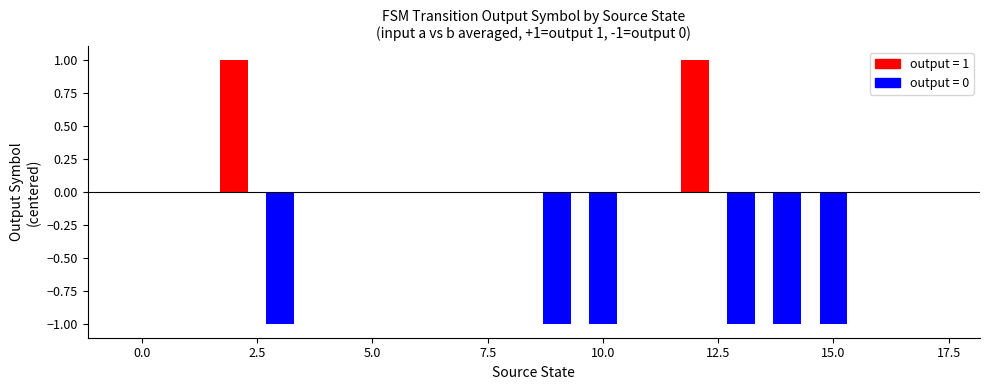

How many values are between -1 and 0?

16